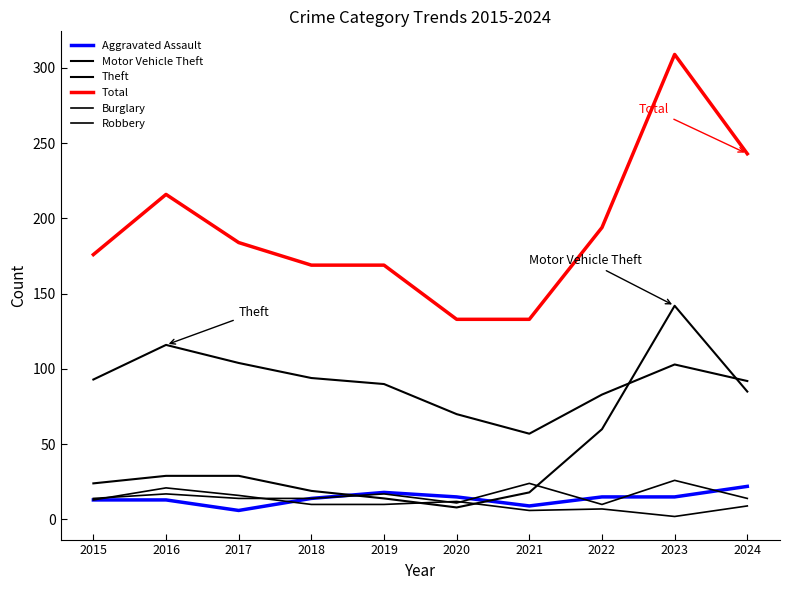

How many lines are shown in the chart?

6